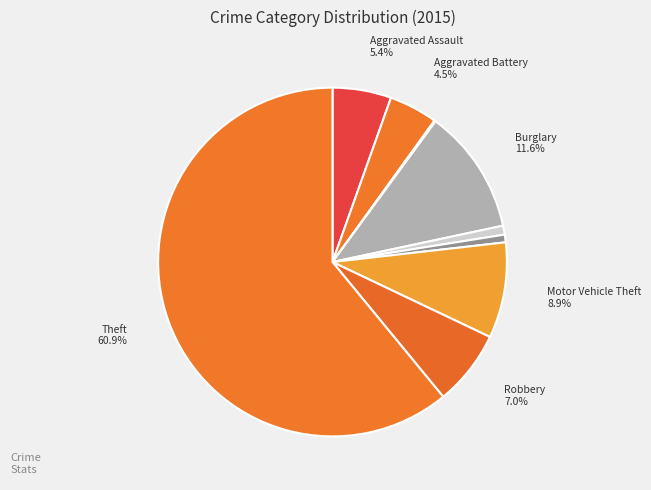

Which slice is the smallest?

Arson